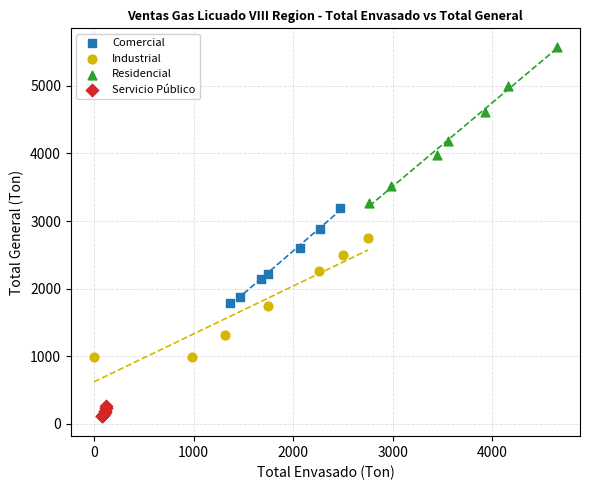

Which series has the widest spread of Y values?

Residencial